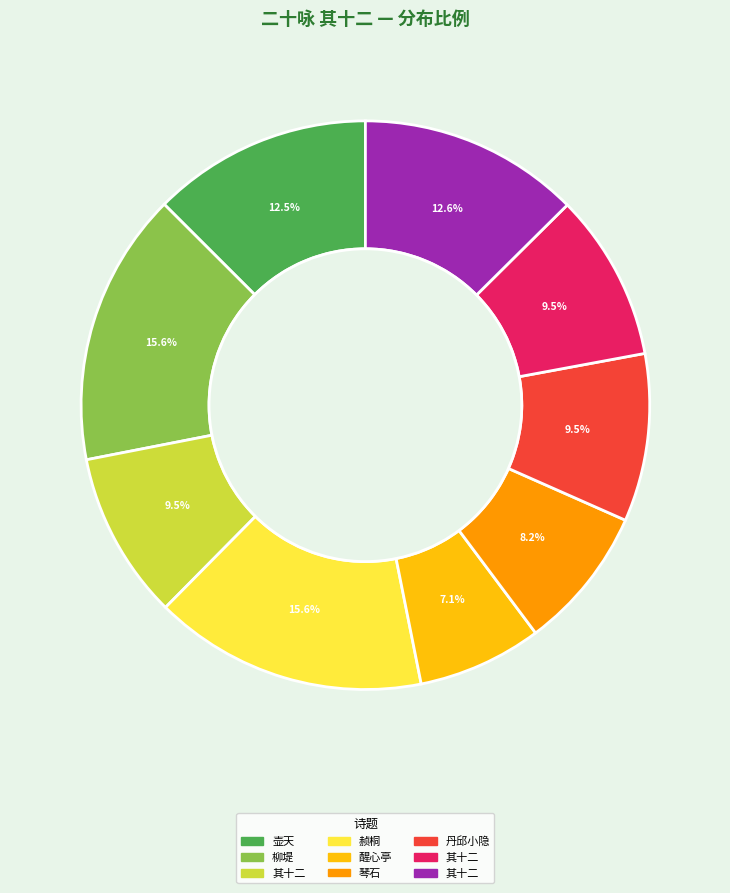

Is there a majority slice in this chart?

No